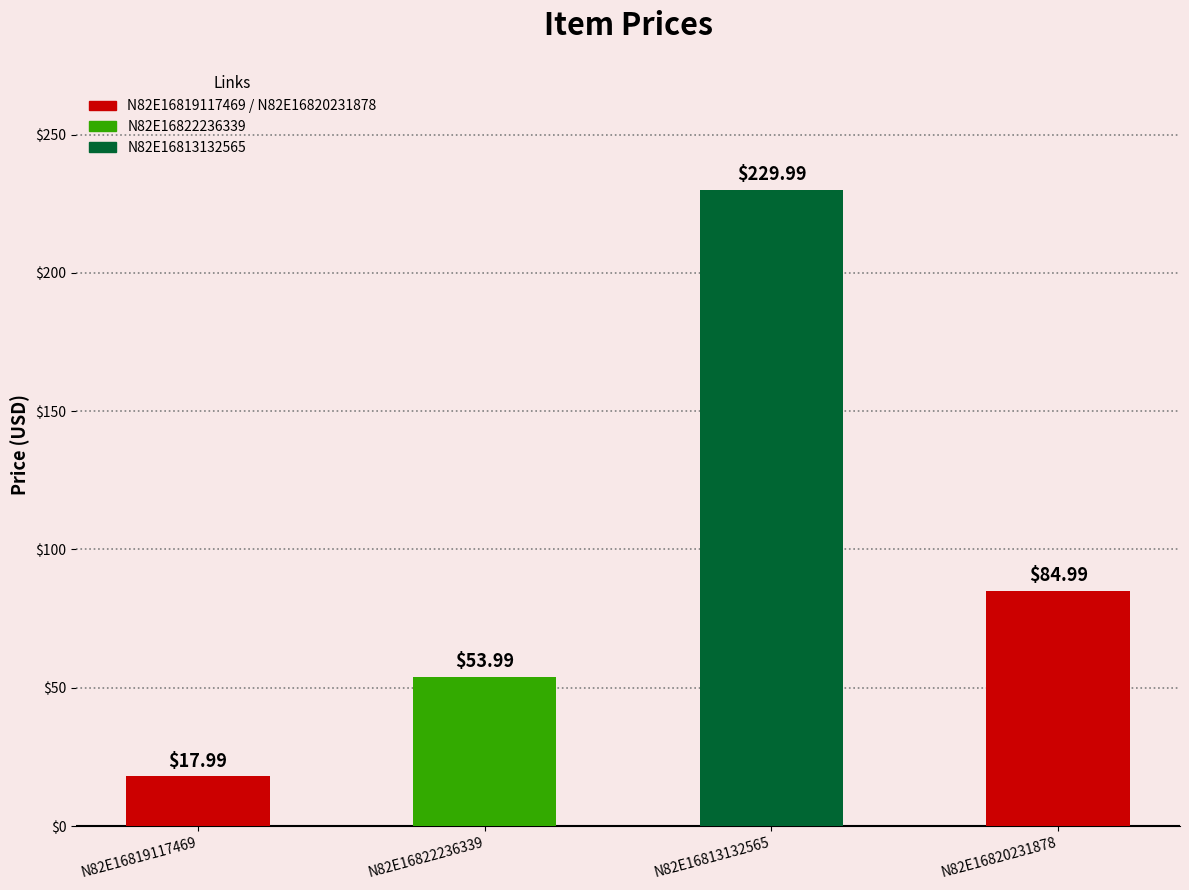

What is the value of the 1st bar from the left?

18.0